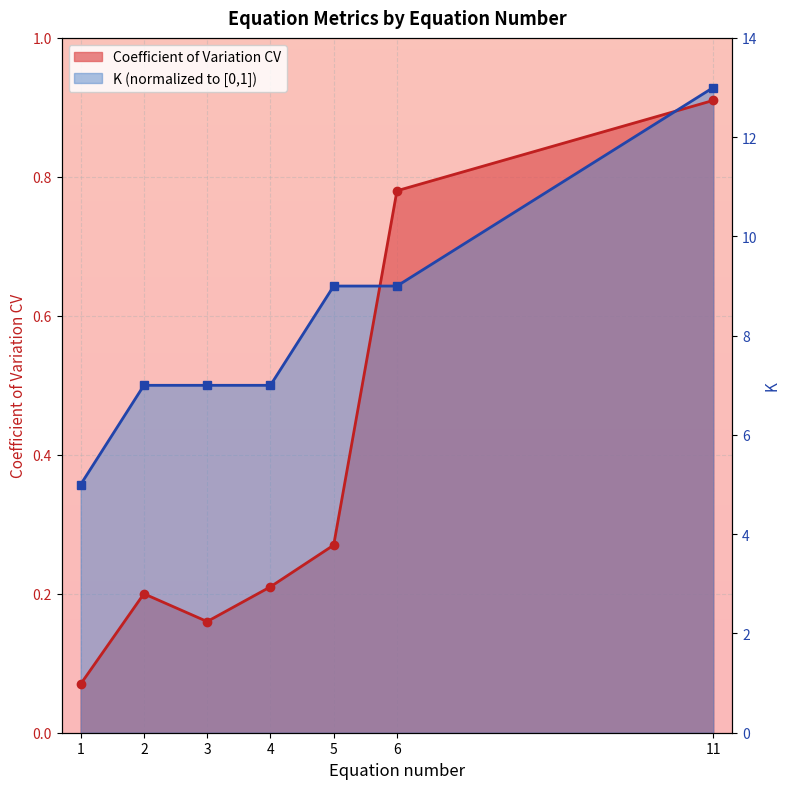

Rank the series by their maximum value, from lowest to highest.

Coefficient of Variation CV, K